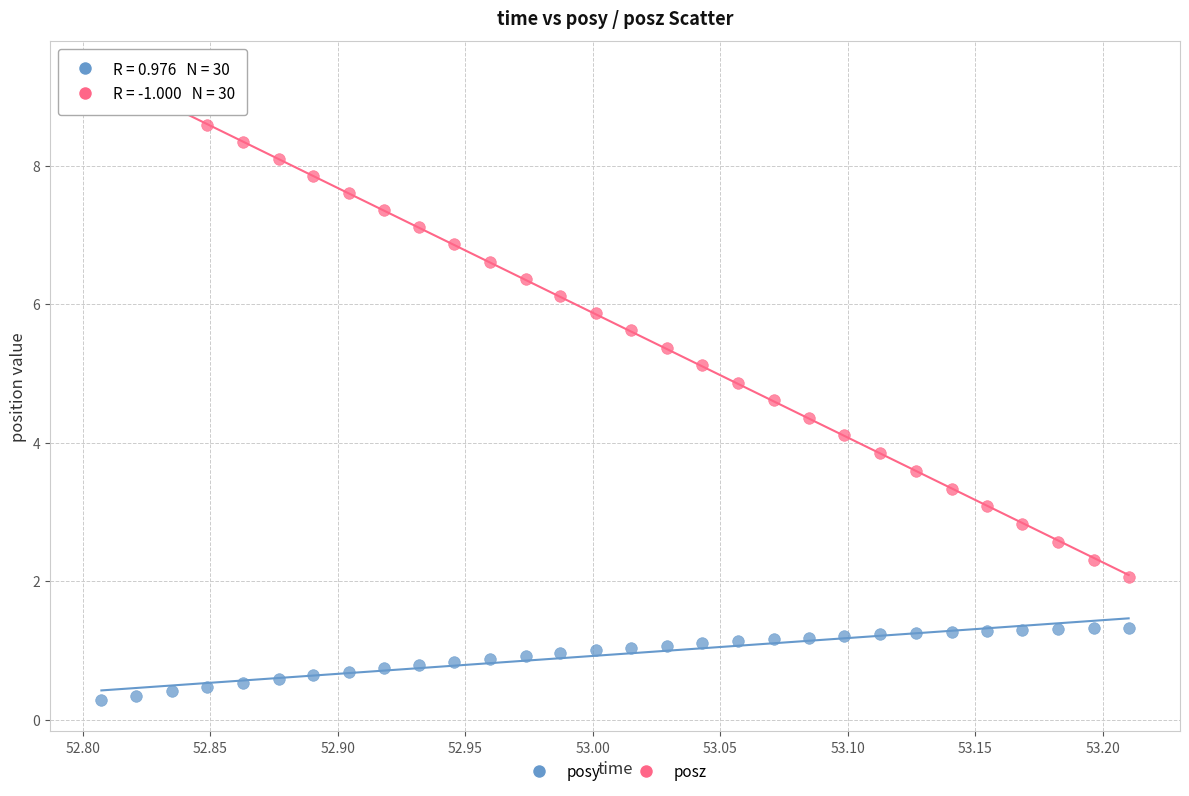

Across all data points, what is the range of X values (max minus min)?

0.4